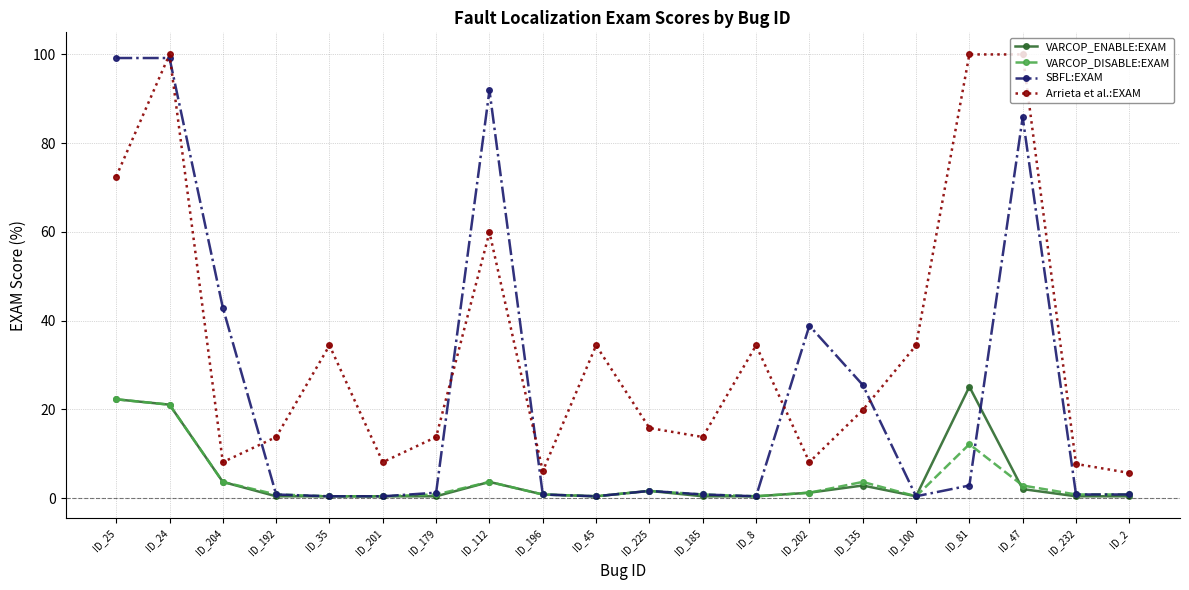

At which label is Arrieta et al.:EXAM closest to 52?

ID_112